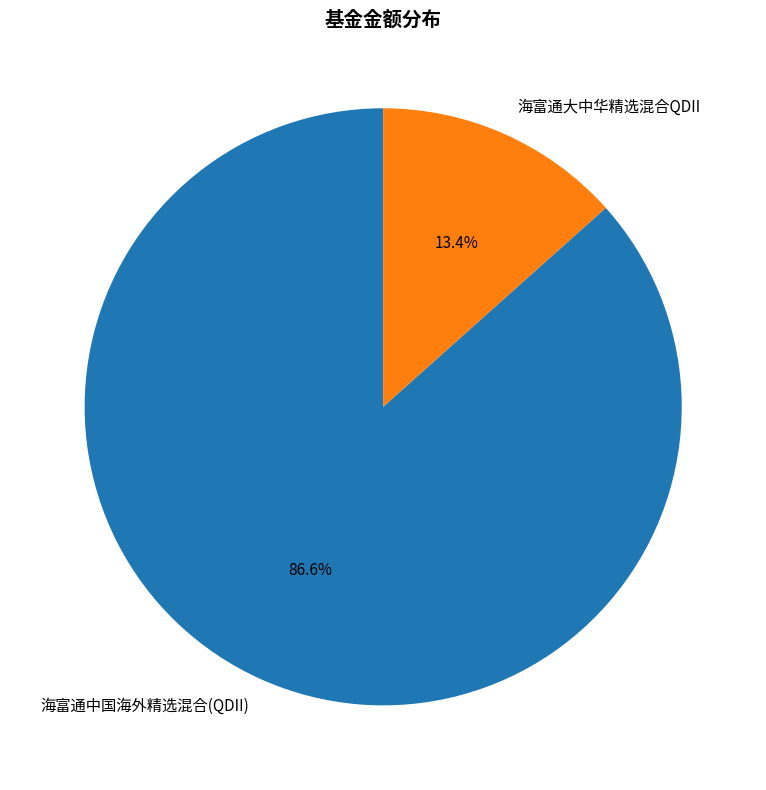

Between 海富通大中华精选混合QDII and 海富通中国海外精选混合(QDII), which is larger?

海富通中国海外精选混合(QDII)